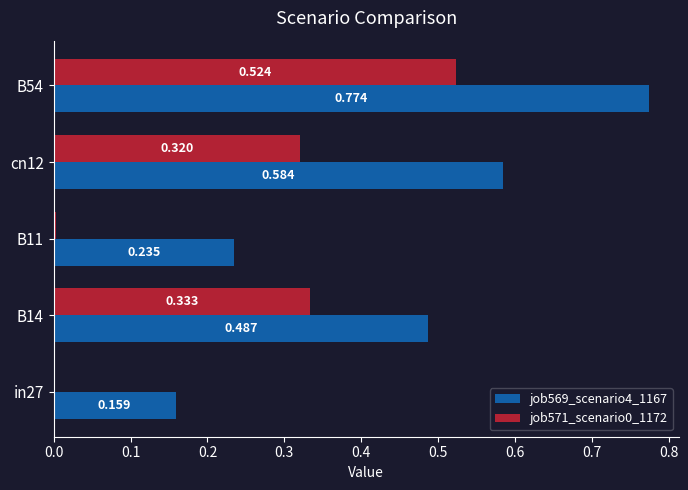

Is the value of job569_scenario4_1167 at B54 greater than the value of job571_scenario0_1172 at B54?

Yes